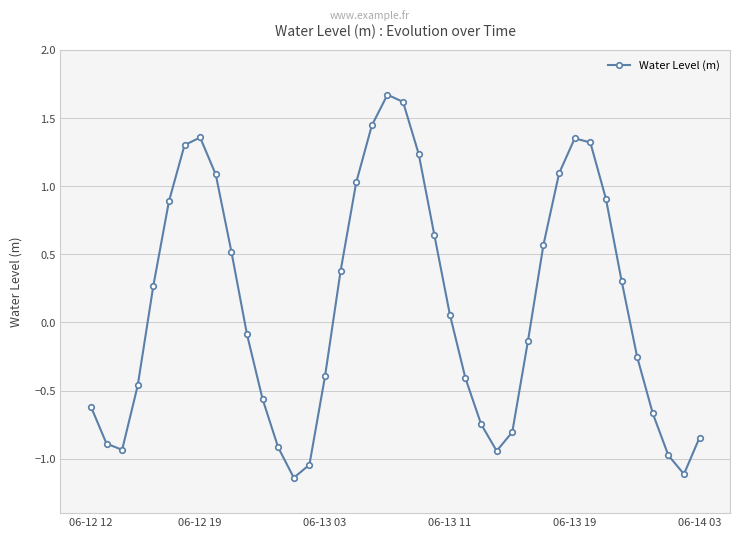

How many negative values are there?

20